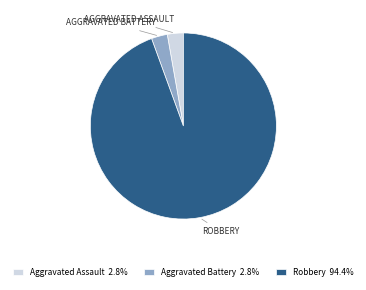

Is the sum of Aggravated Battery 2.8% and Robbery 94.4% greater than half?

Yes